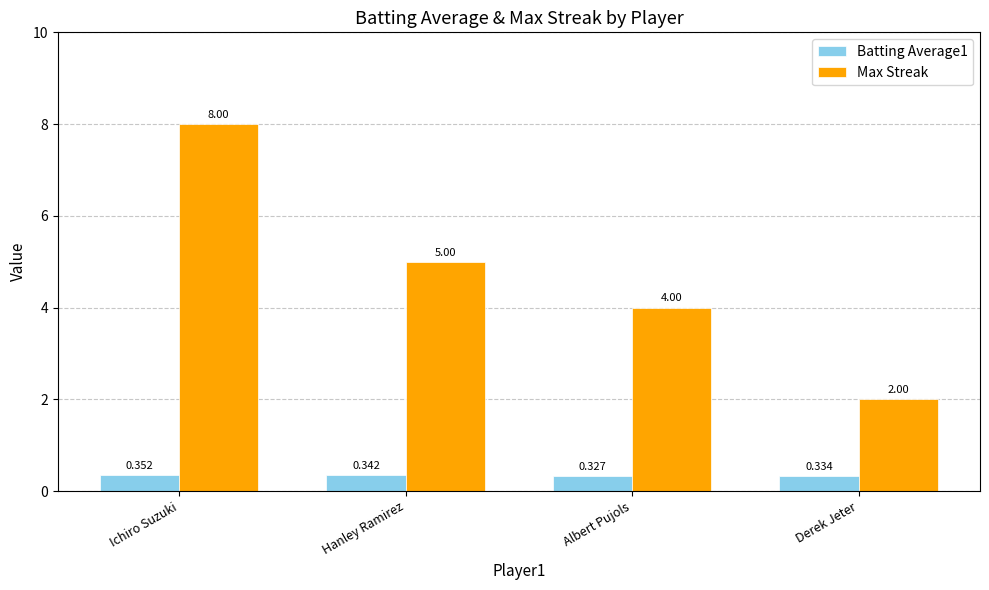

At which label is Max Streak closest to 5?

Hanley Ramirez